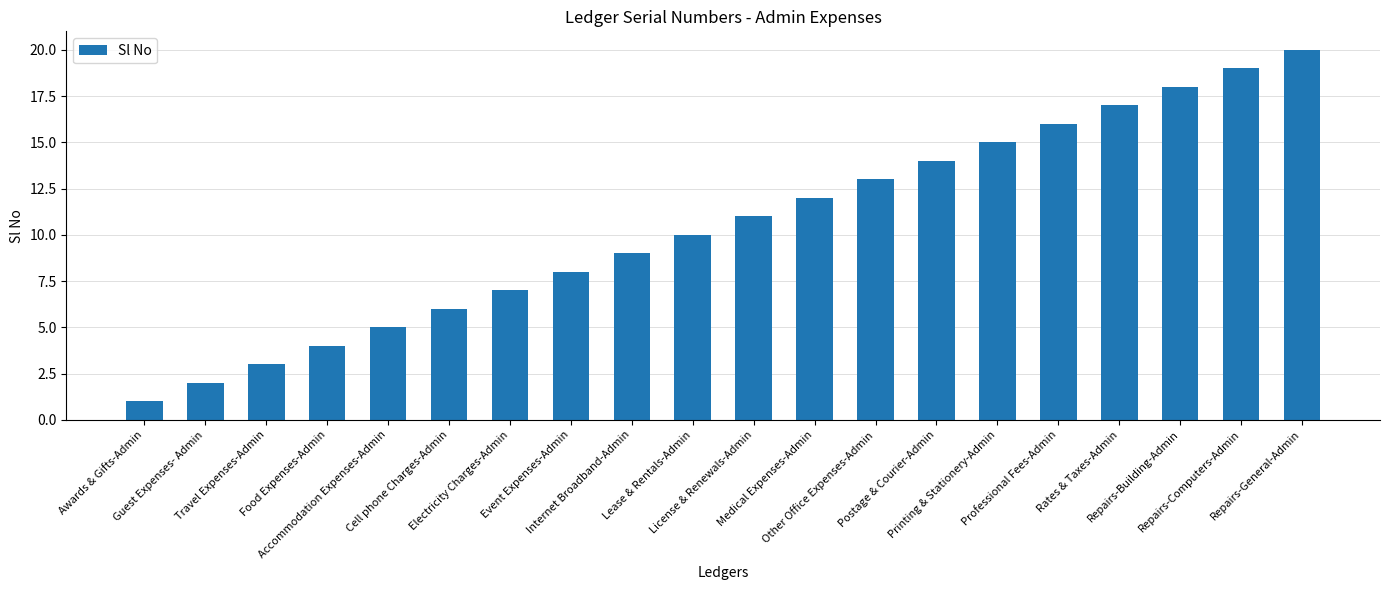

What is the difference between the values at Guest Expenses- Admin and Printing & Stationery-Admin?

13